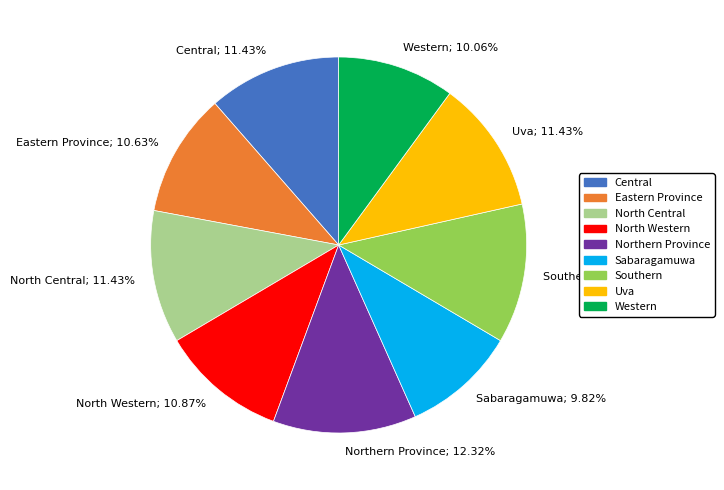

What percentage do Uva and Sabaragamuwa together represent?

21.3%